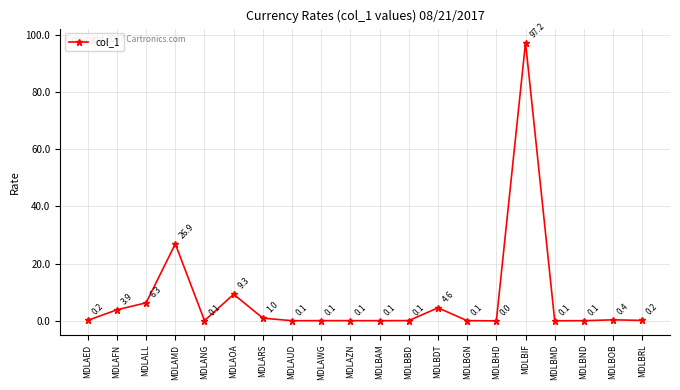

Which category has the highest value across all series?

MDLBIF